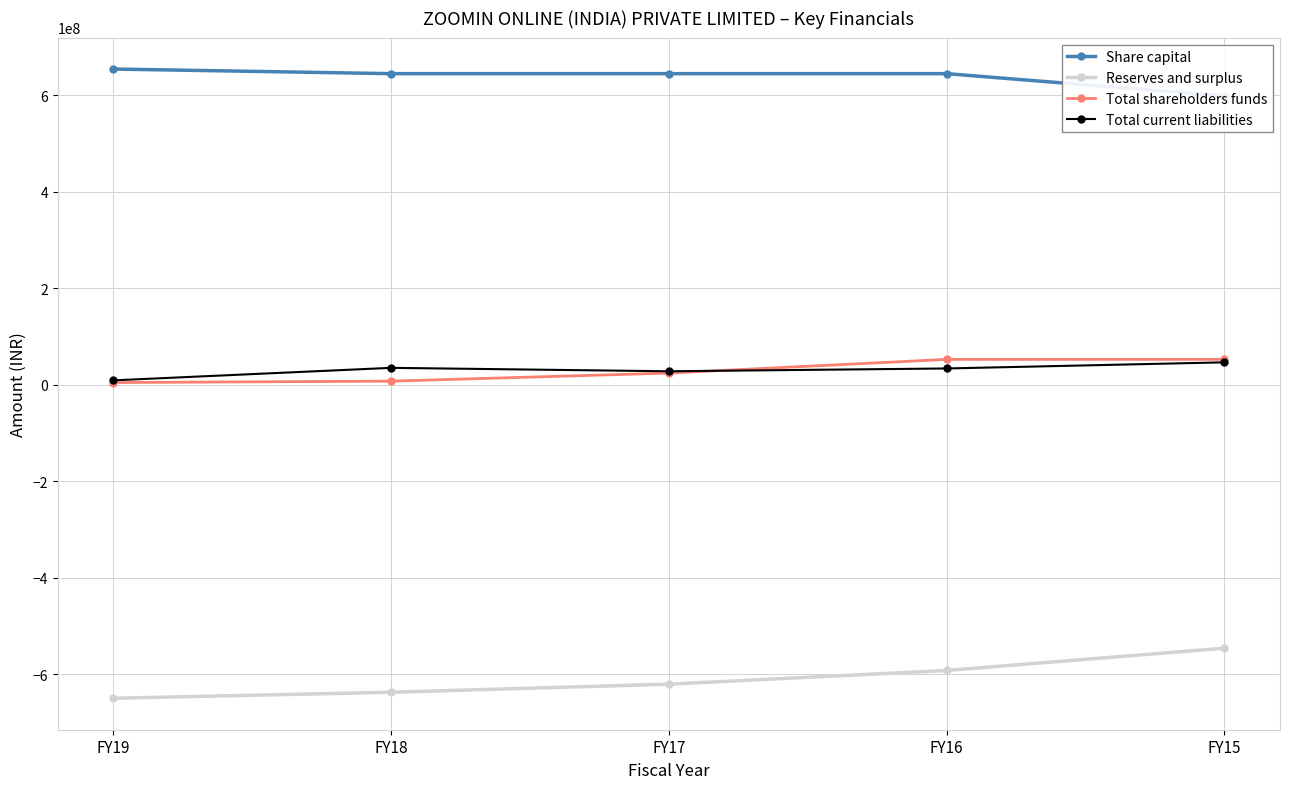

At which label does Total shareholders funds reach its peak?

FY15